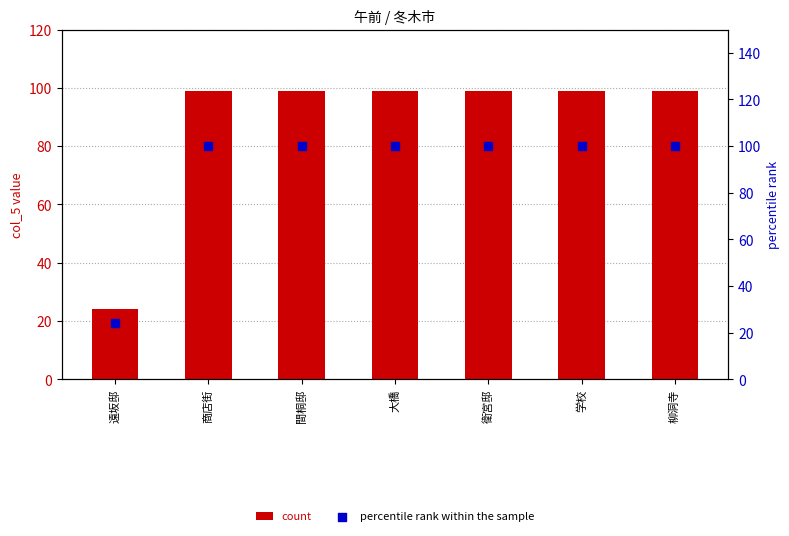

At how many categories does at least one series exceed 81?

6